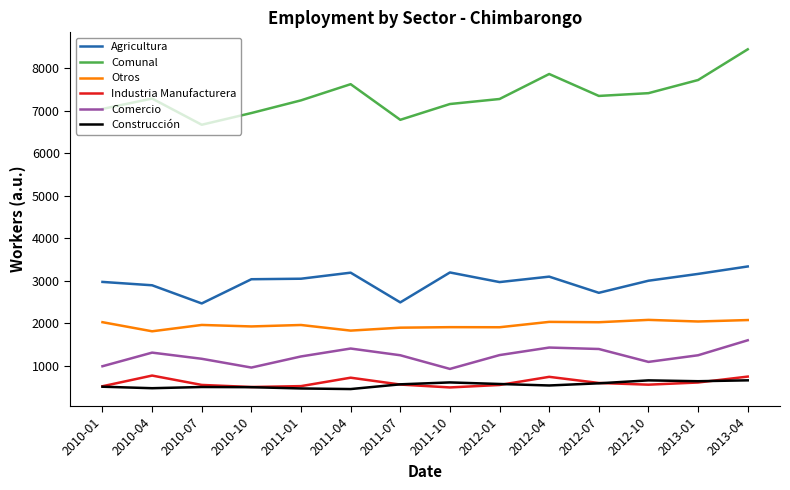

List the series in order of their peak value, highest first.

Comunal, Agricultura, Otros, Comercio, Industria Manufacturera, Construcción